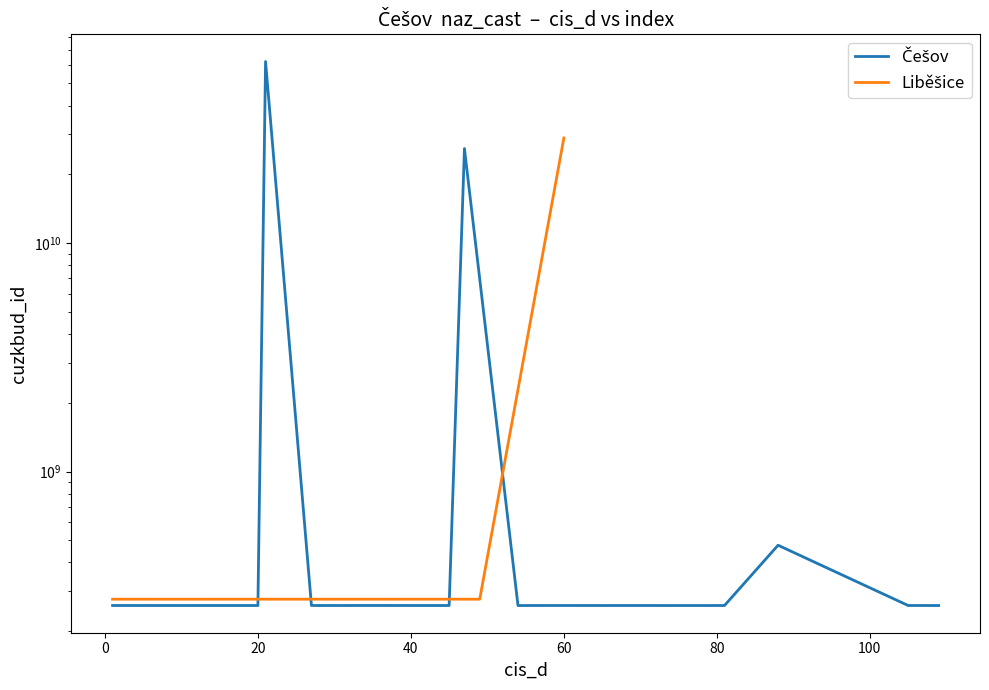

What is the value of the Češov point at the 2nd from the left?

259297604